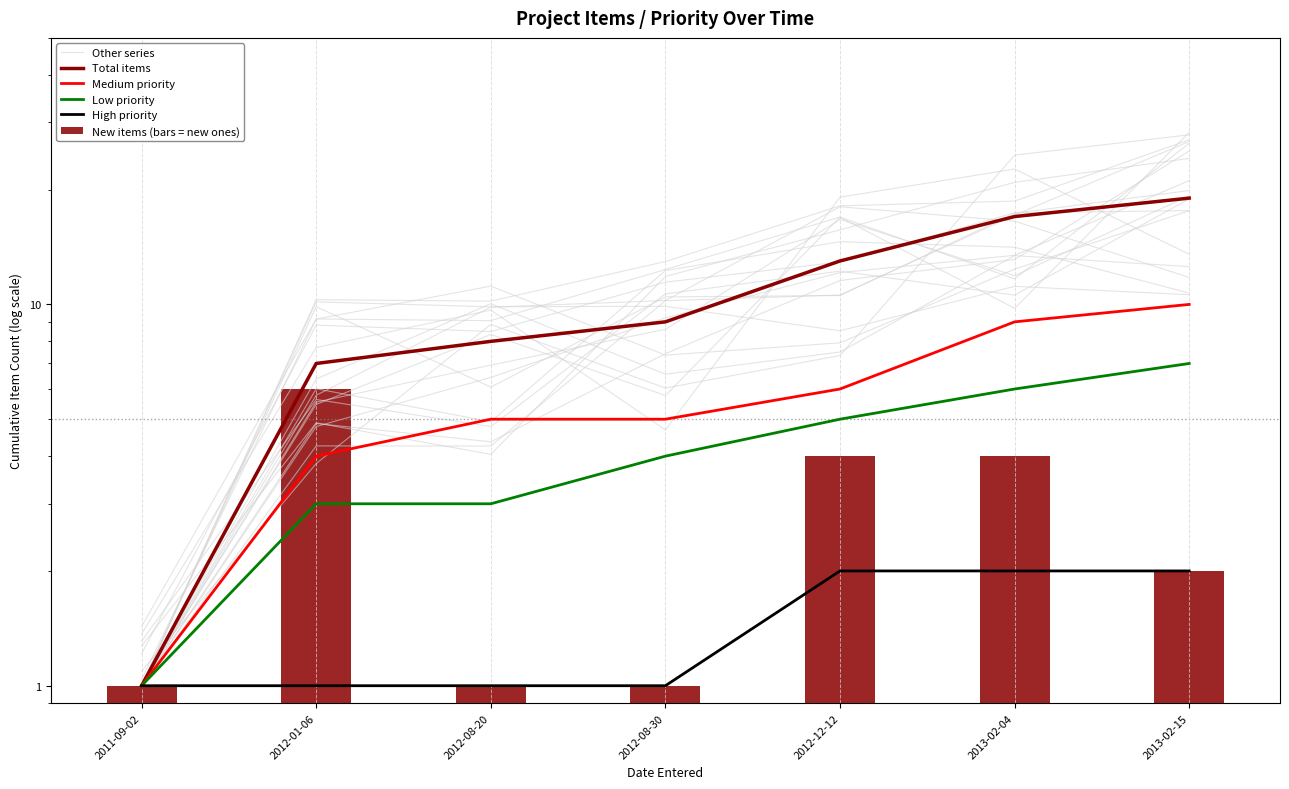

What is the label of the 6th bar from the right?

2012-01-06